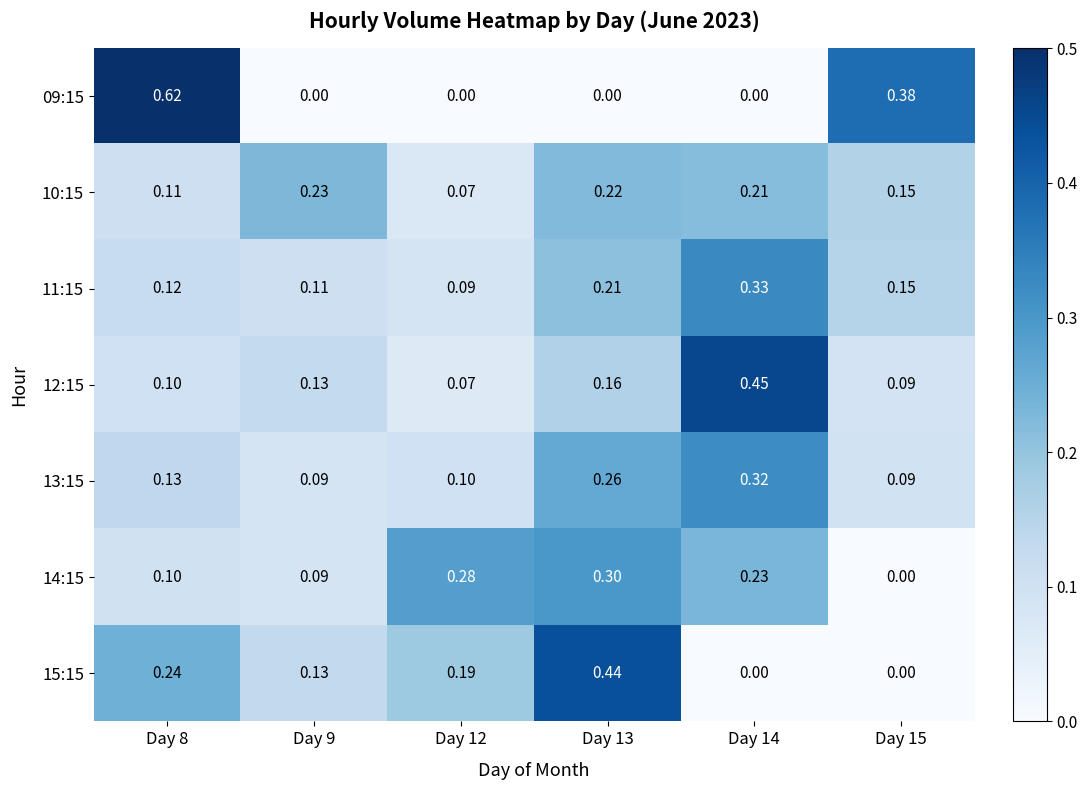

Reading left to right, transcribe all the data shown in this chart.

09:15: Day 8=0.6	Day 9=0.0	Day 12=0.0	Day 13=0.0	Day 14=0.0	Day 15=0.4
10:15: Day 8=0.1	Day 9=0.2	Day 12=0.1	Day 13=0.2	Day 14=0.2	Day 15=0.1
11:15: Day 8=0.1	Day 9=0.1	Day 12=0.1	Day 13=0.2	Day 14=0.3	Day 15=0.1
12:15: Day 8=0.1	Day 9=0.1	Day 12=0.1	Day 13=0.2	Day 14=0.5	Day 15=0.1
13:15: Day 8=0.1	Day 9=0.1	Day 12=0.1	Day 13=0.3	Day 14=0.3	Day 15=0.1
14:15: Day 8=0.1	Day 9=0.1	Day 12=0.3	Day 13=0.3	Day 14=0.2	Day 15=0.0
15:15: Day 8=0.2	Day 9=0.1	Day 12=0.2	Day 13=0.4	Day 14=0.0	Day 15=0.0